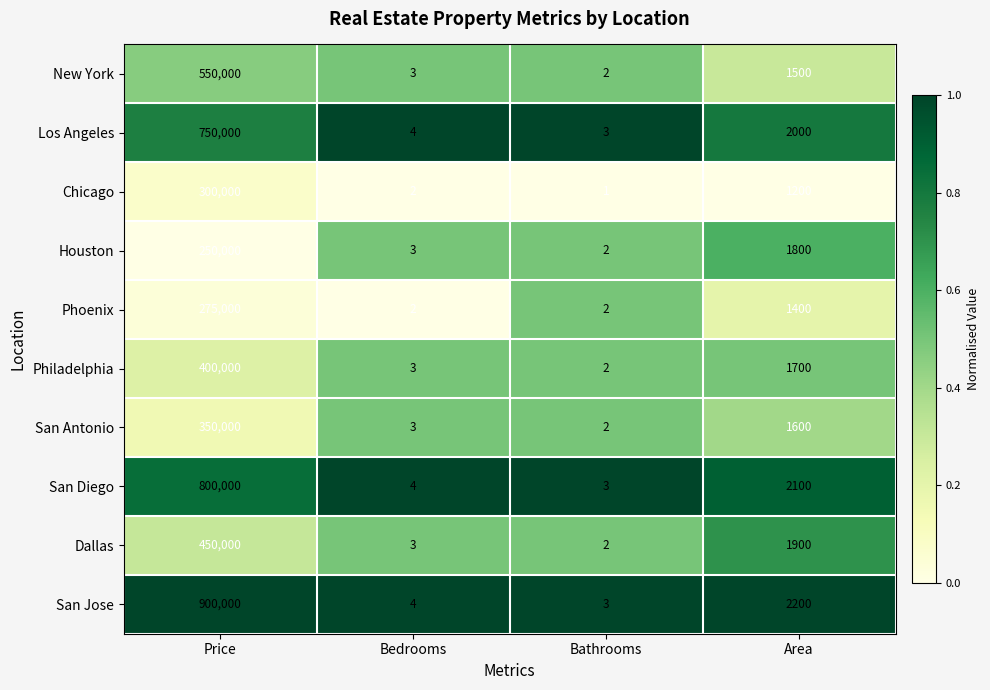

What is the total value across all series at Bathrooms?

22